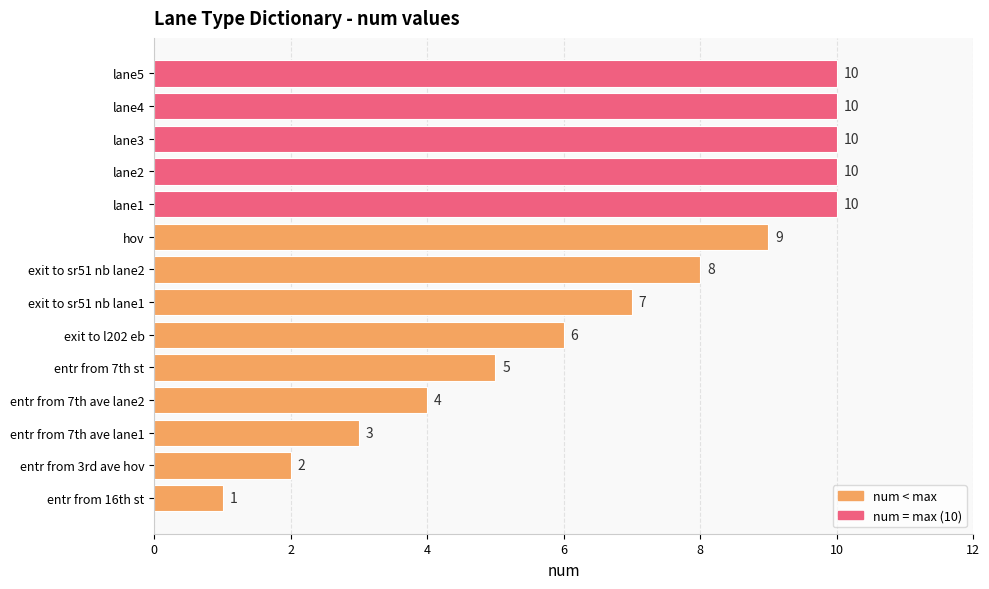

How many data points are less than 8?

7